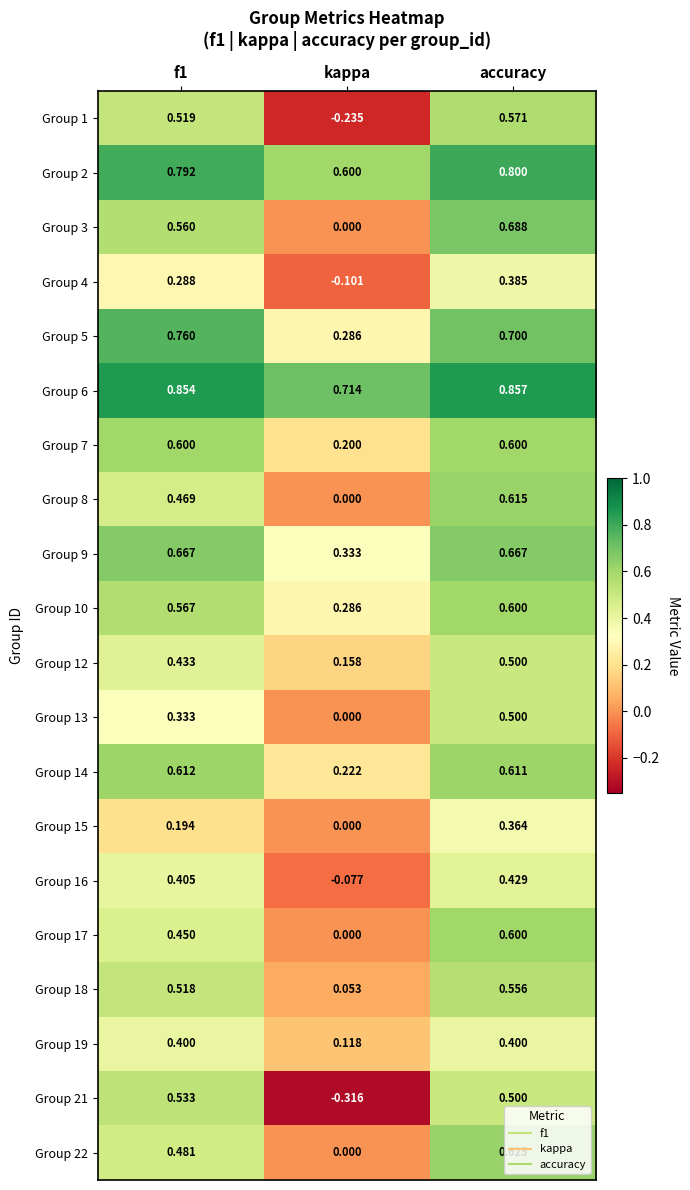

Which category has the lowest value across all series?

kappa